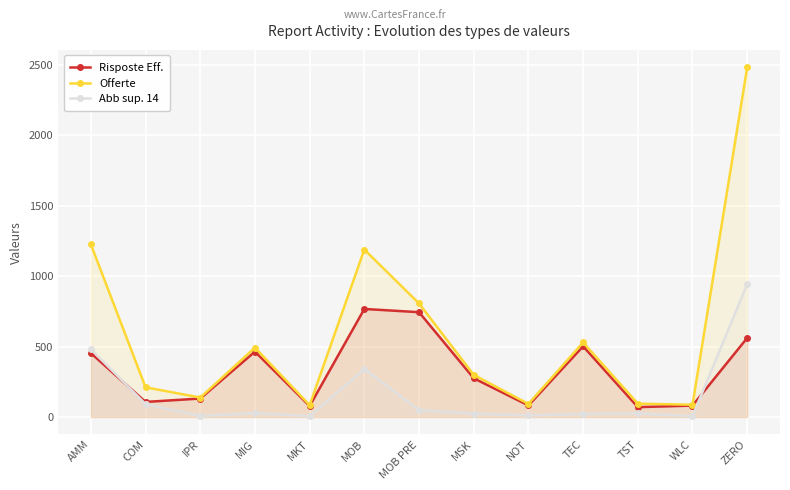

True or false: Risposte Eff. has a value of 158.9 at MSK.

False